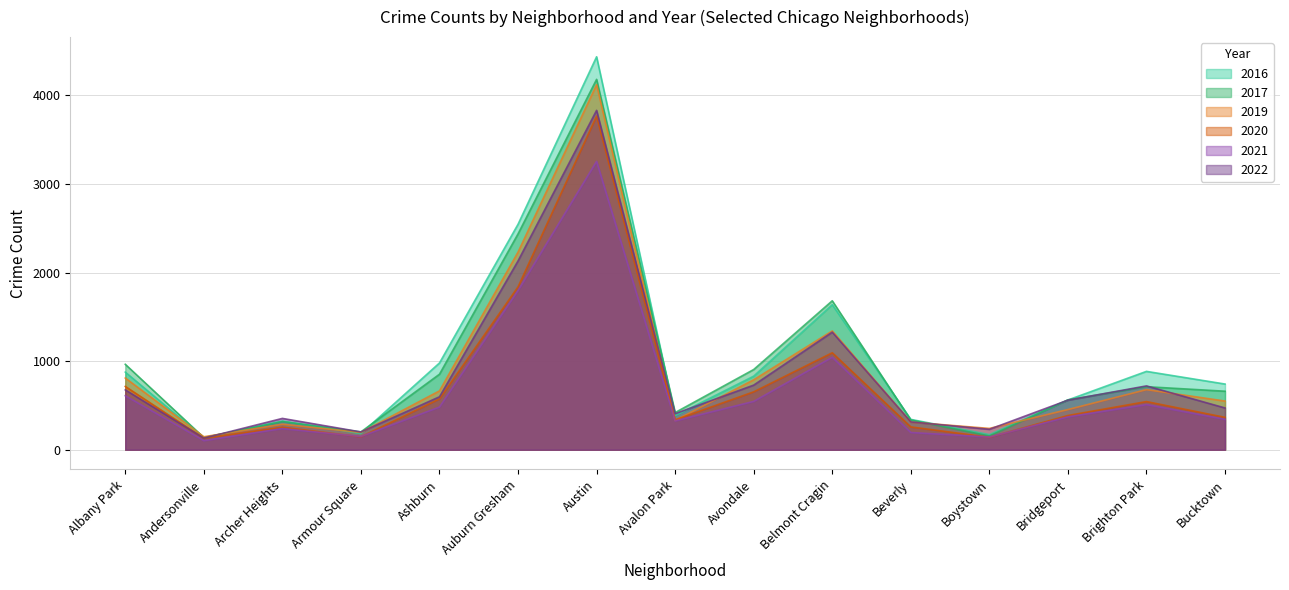

What are all the series names shown in the legend?

2016, 2017, 2019, 2020, 2021, 2022